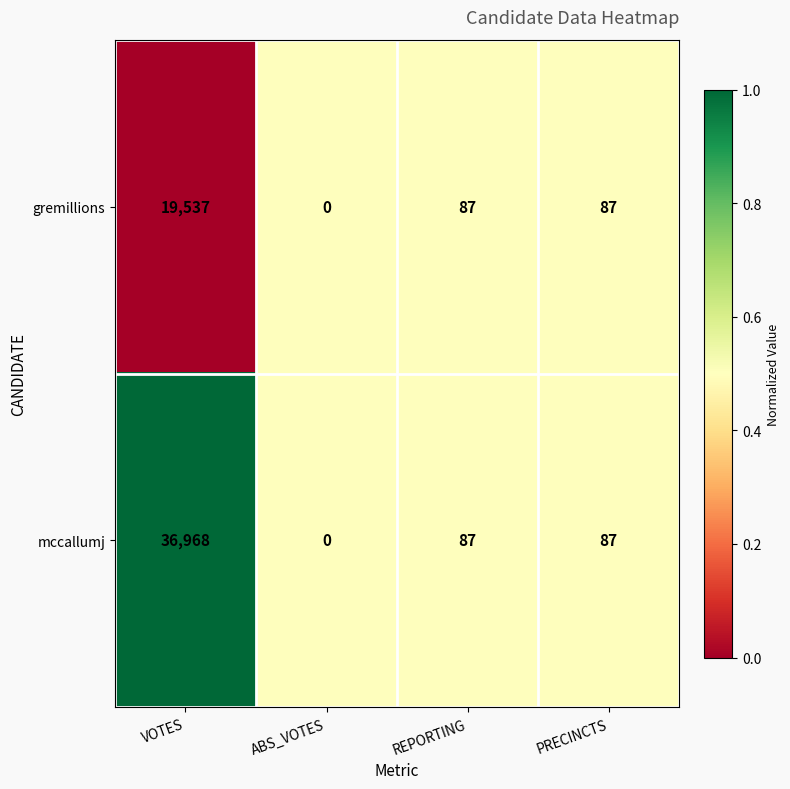

Which series has the widest spread of values?

mccallumj